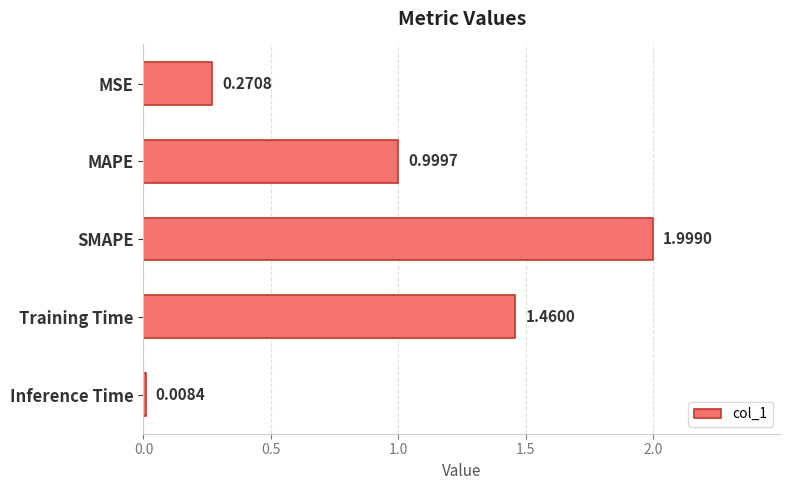

What is the label of the 4th bar from the top?

Training Time